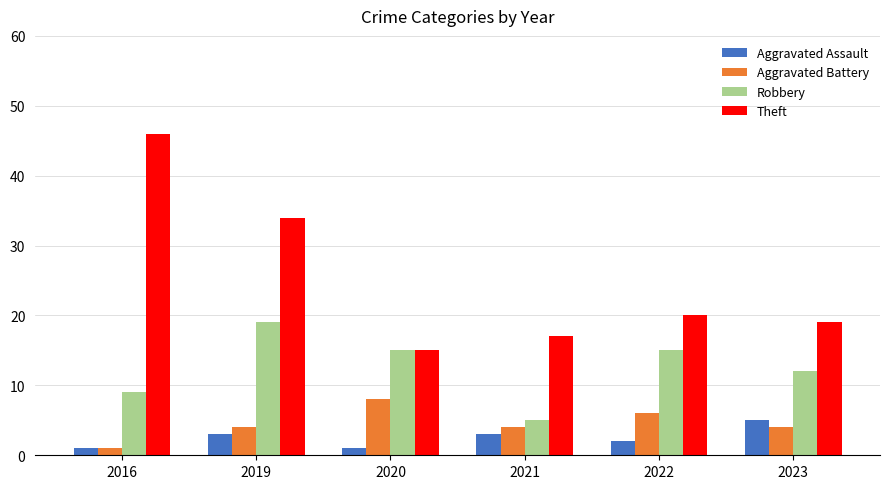

What is the smallest value displayed?

1